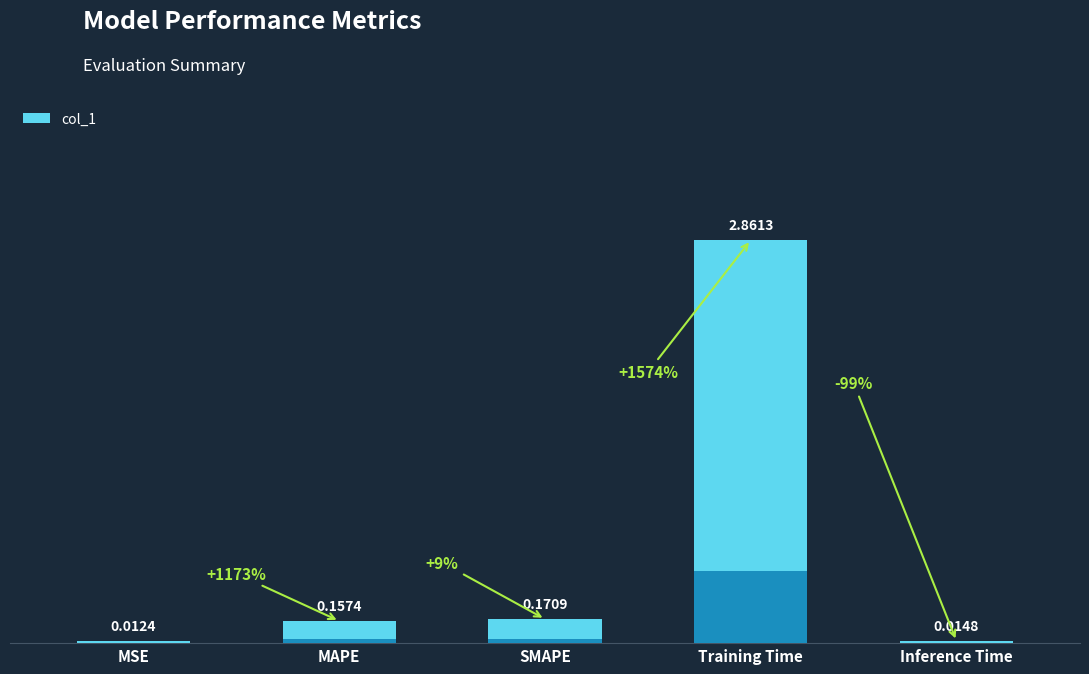

How many bars are there in total?

5